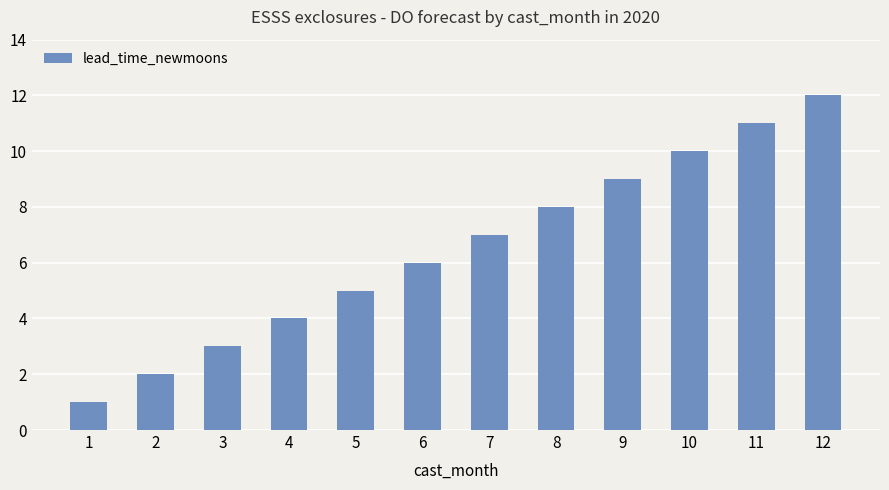

Rank the categories by value from highest to lowest.

12, 11, 10, 9, 8, 7, 6, 5, 4, 3, 2, 1